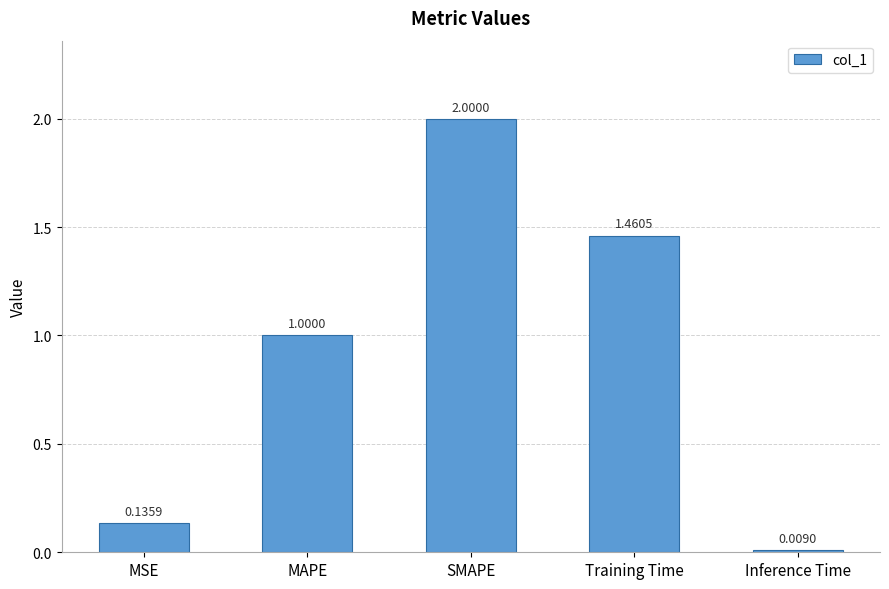

What is the average value?

0.9